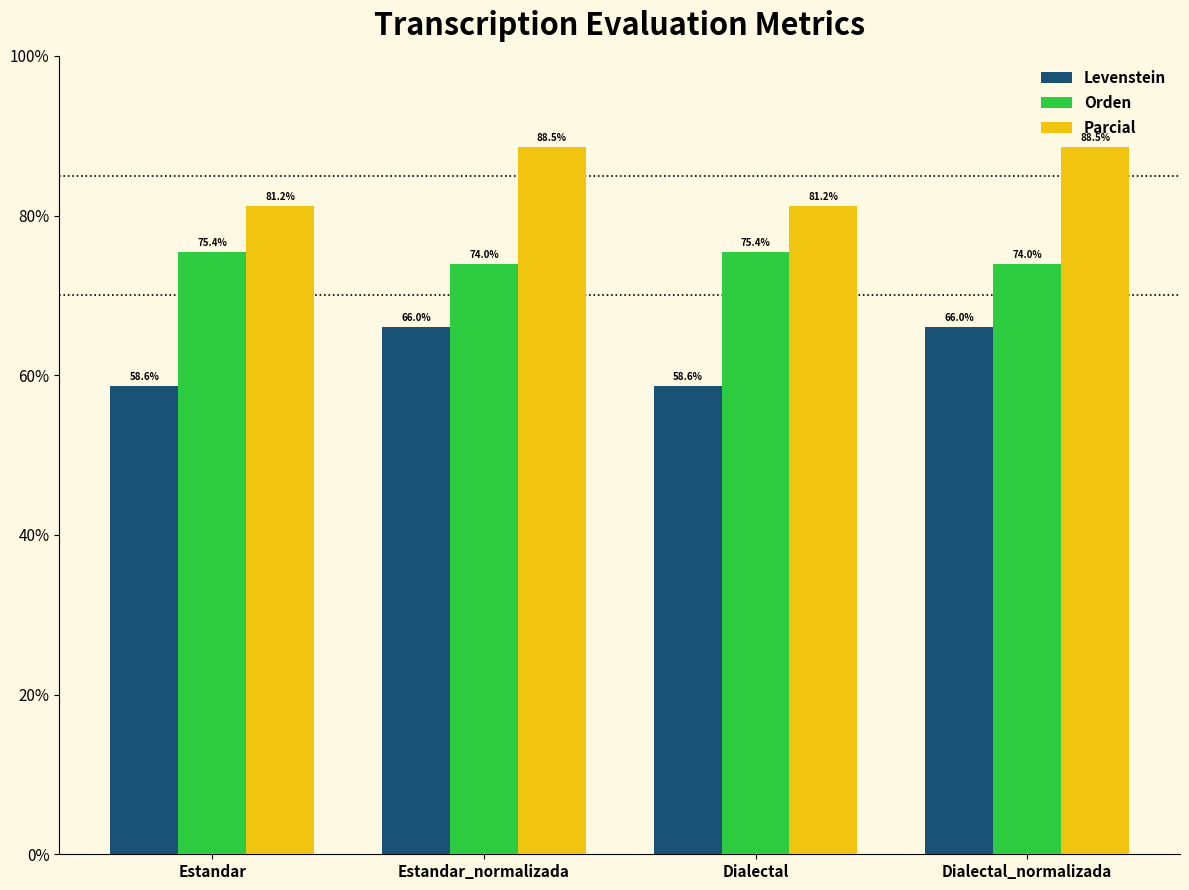

What is the label of the 1st bar from the left?

Estandar